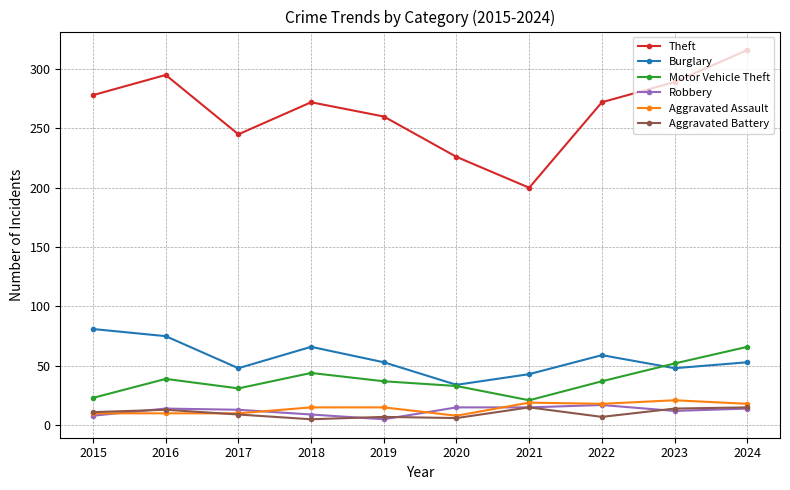

True or false: Theft and Aggravated Assault intersect in this chart.

False